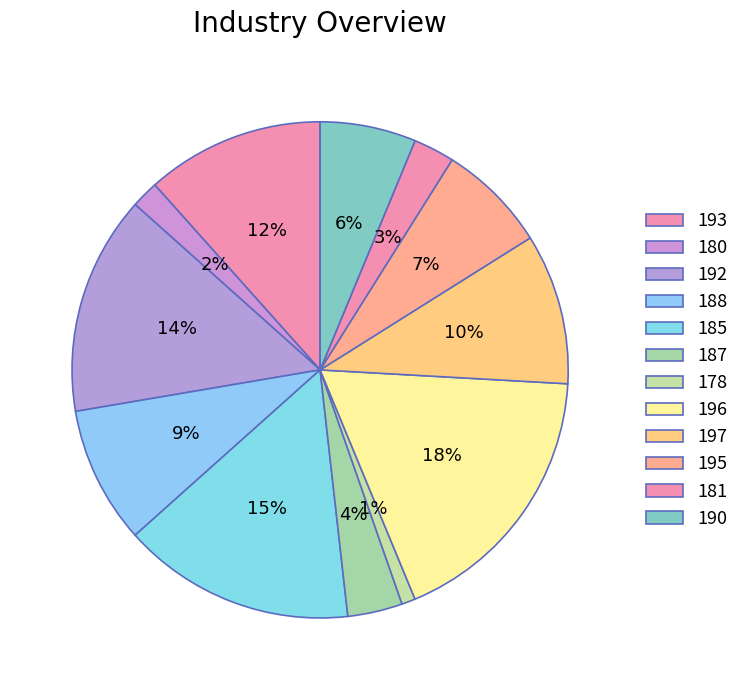

To the nearest percent, what portion does 190 represent?

6%